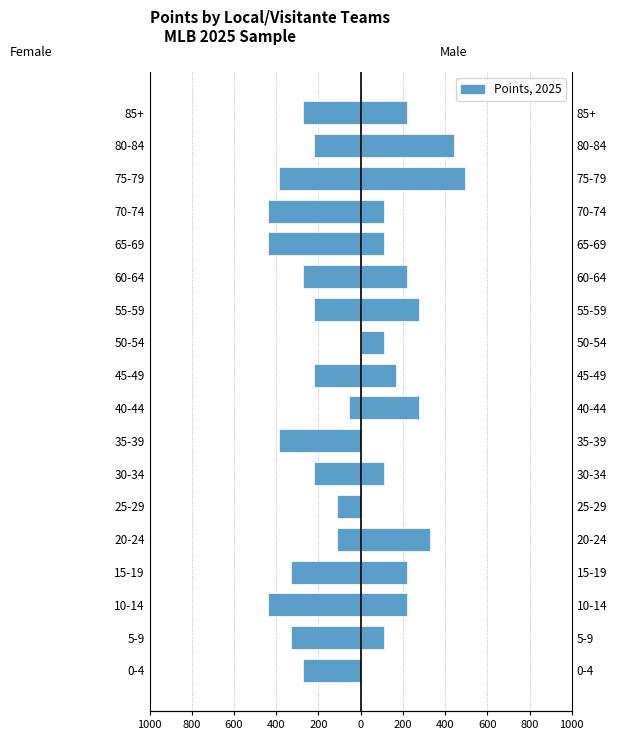

What is the difference between the Local (Female side) values at 45-49 and 70-74?

220